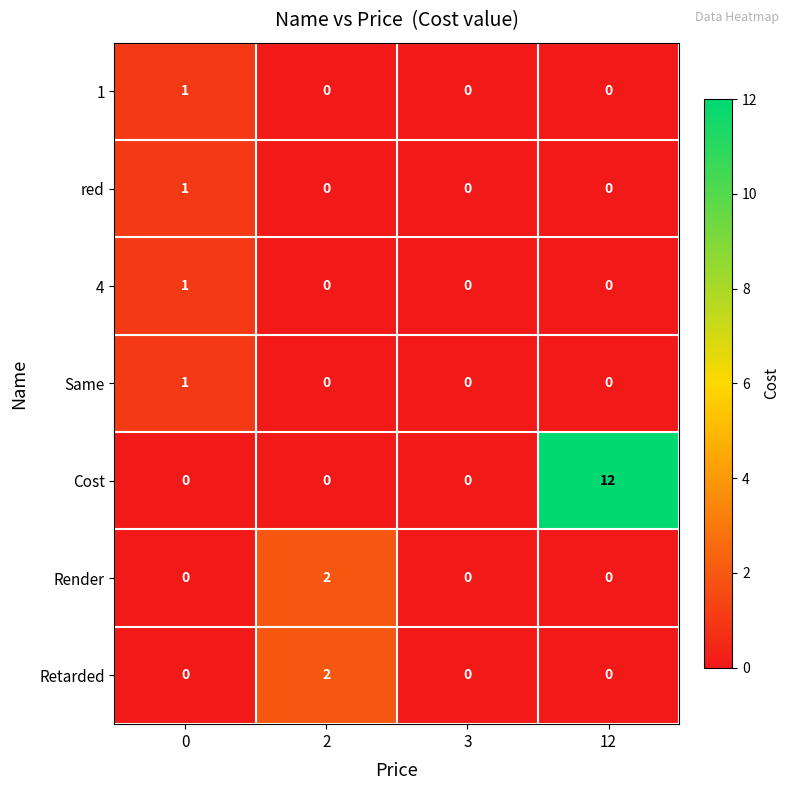

Which series has the largest total across all categories?

Cost